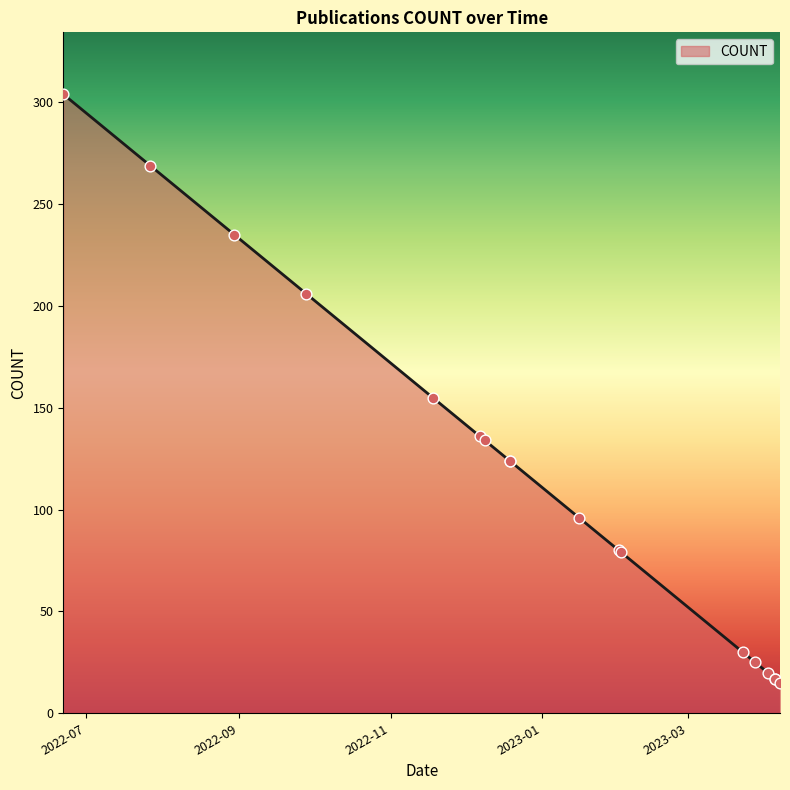

Between 2023-03-23 and 2022-07-27, which is larger?

2022-07-27